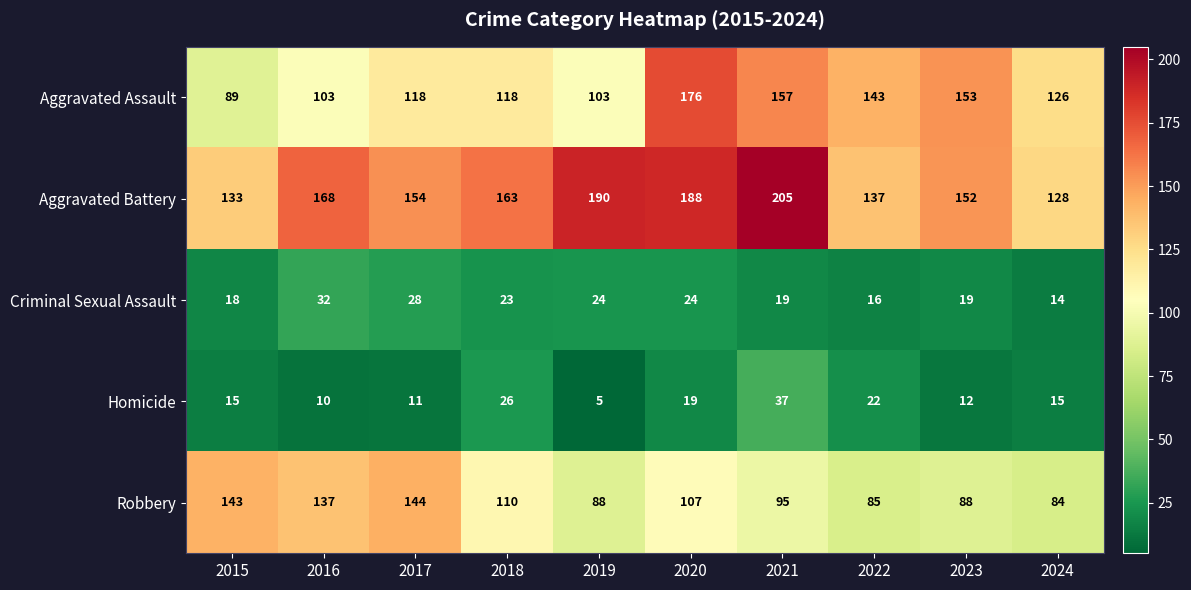

At which label does Robbery first exceed 107?

2015